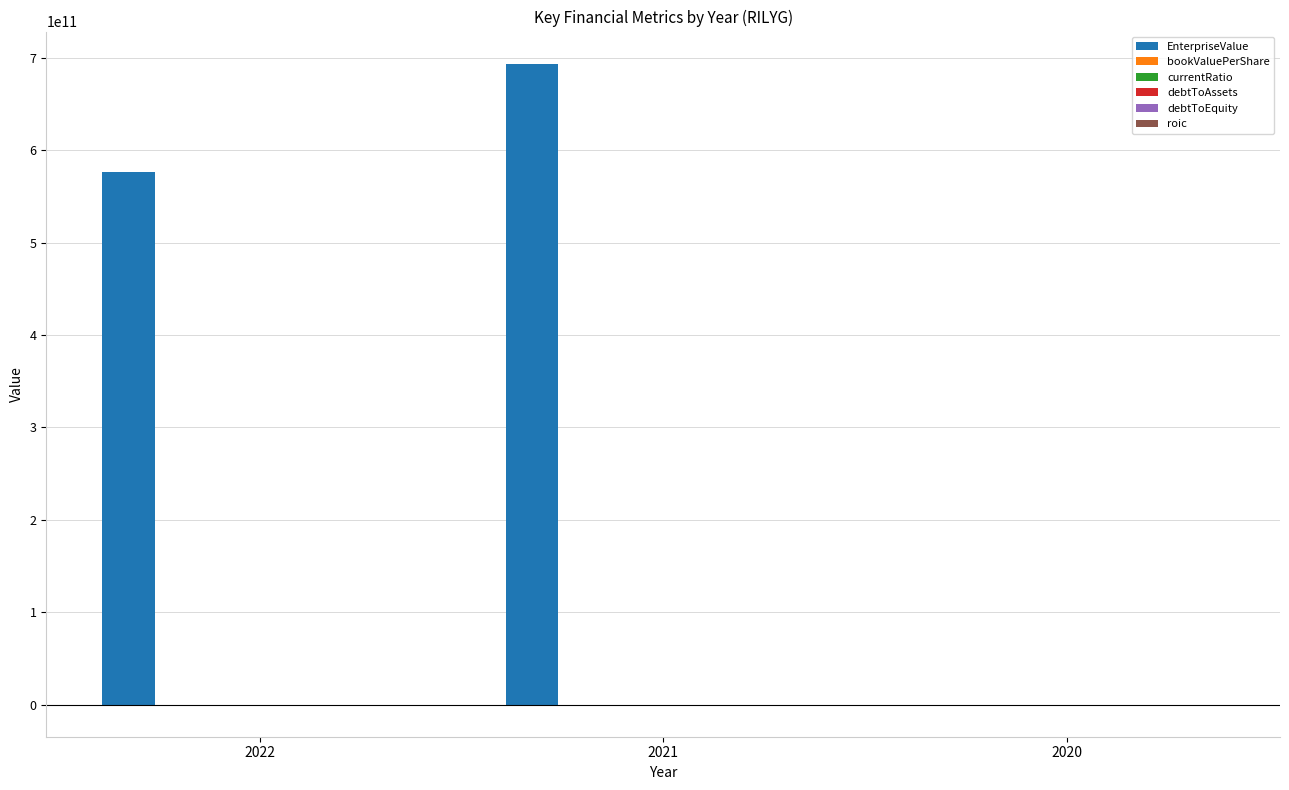

Between 2021 and 2020, which series saw the biggest shift?

EnterpriseValue